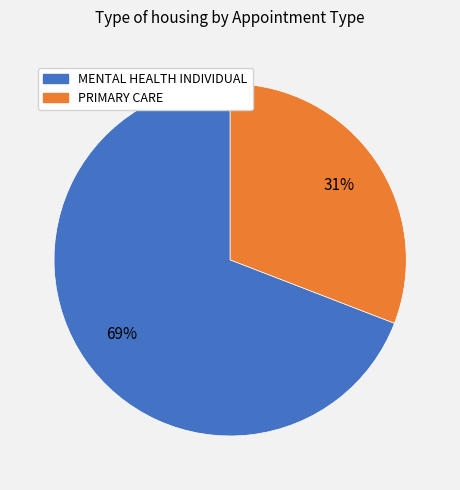

To the nearest percent, what is the difference between the largest and smallest slice percentages?

38%